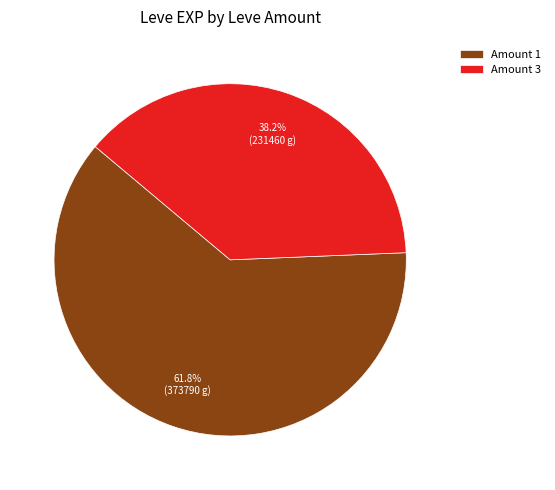

Rank the categories by value from lowest to highest.

Amount 3, Amount 1